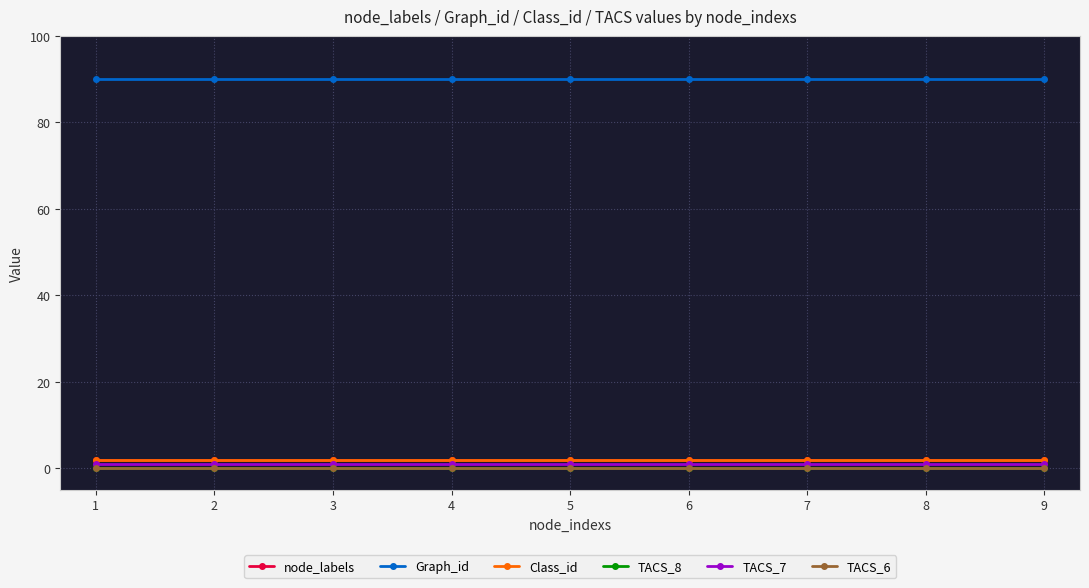

Does the chart have visible grid lines?

Yes